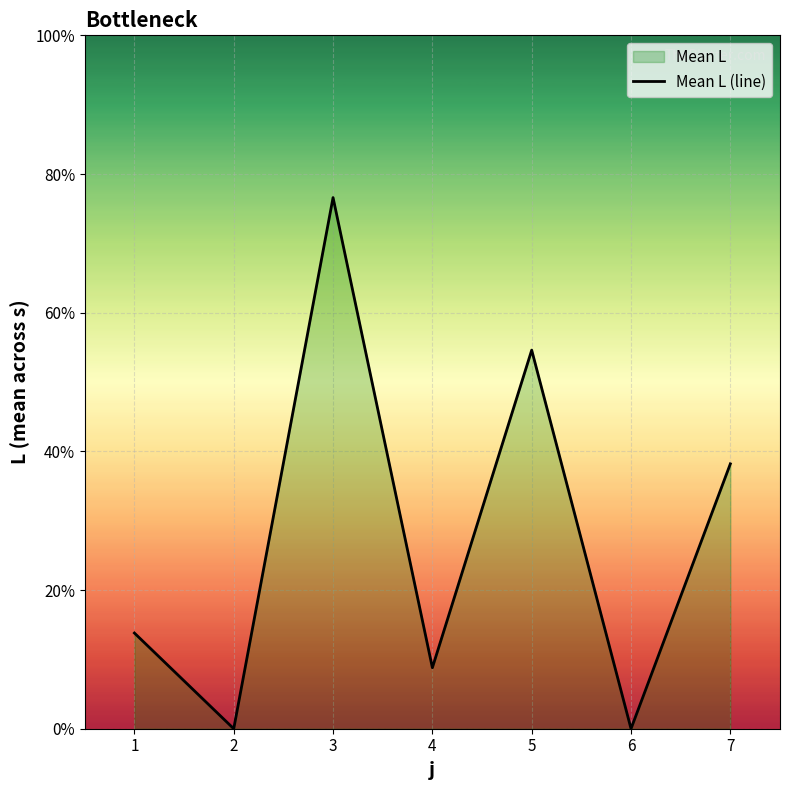

What is the average value?

27.4